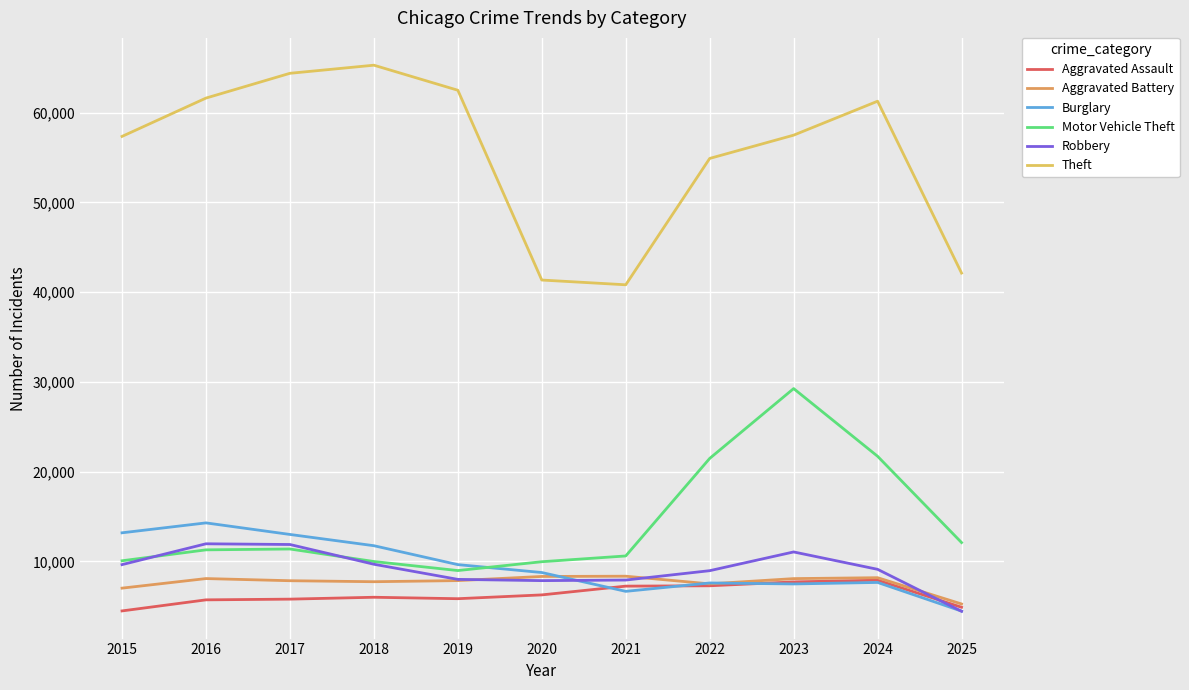

The value of Robbery at 2015 is 9638. True or false?

True